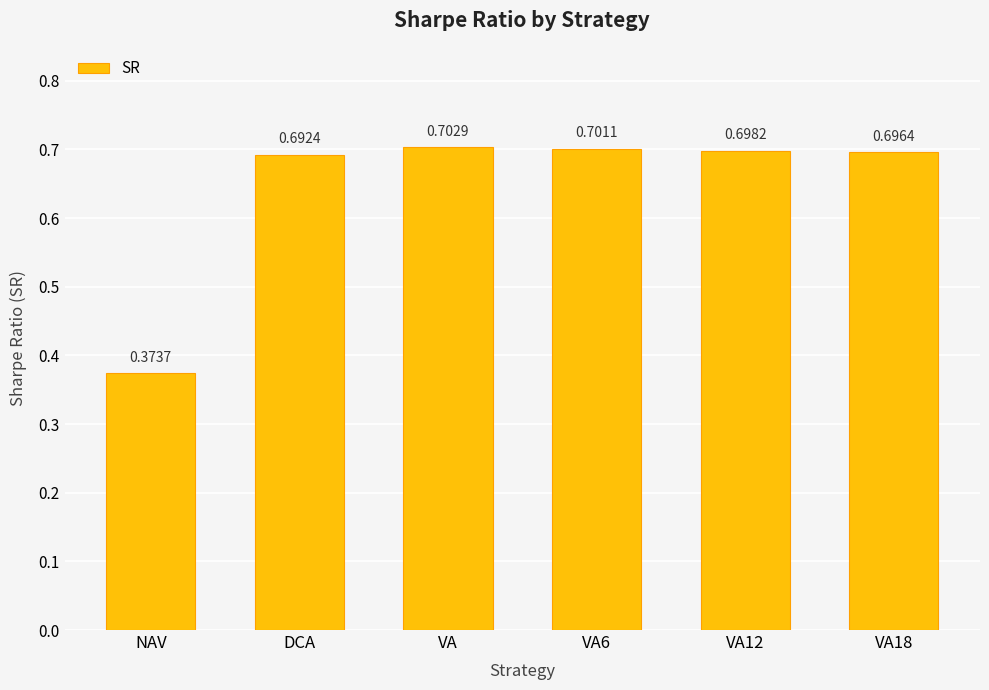

At which label is the value closest to 0?

NAV